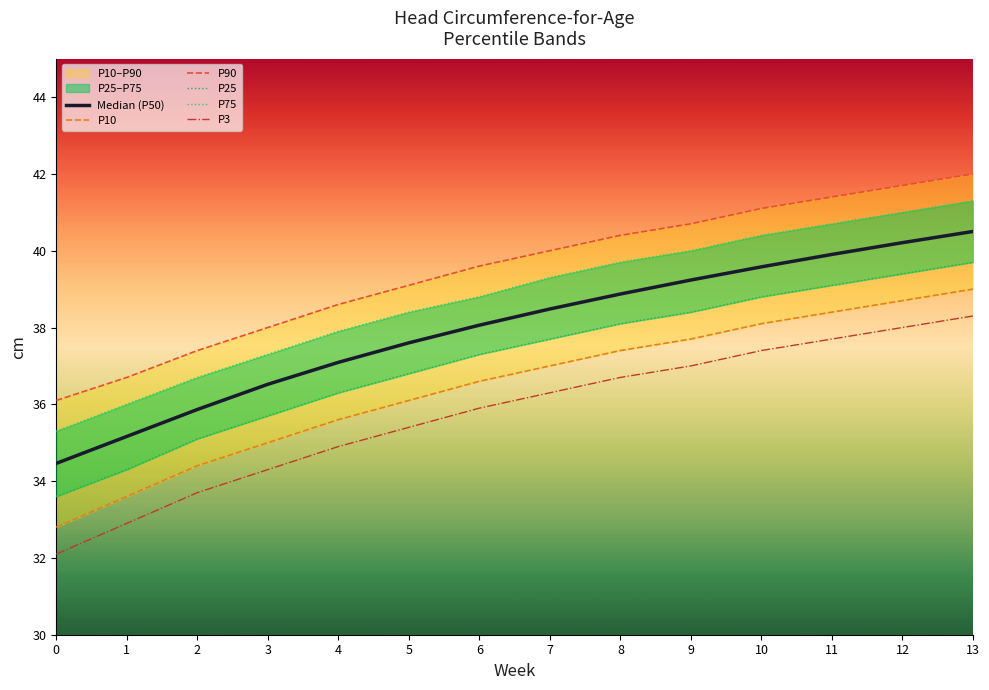

True or false: P3 and P25 cross at least once.

False